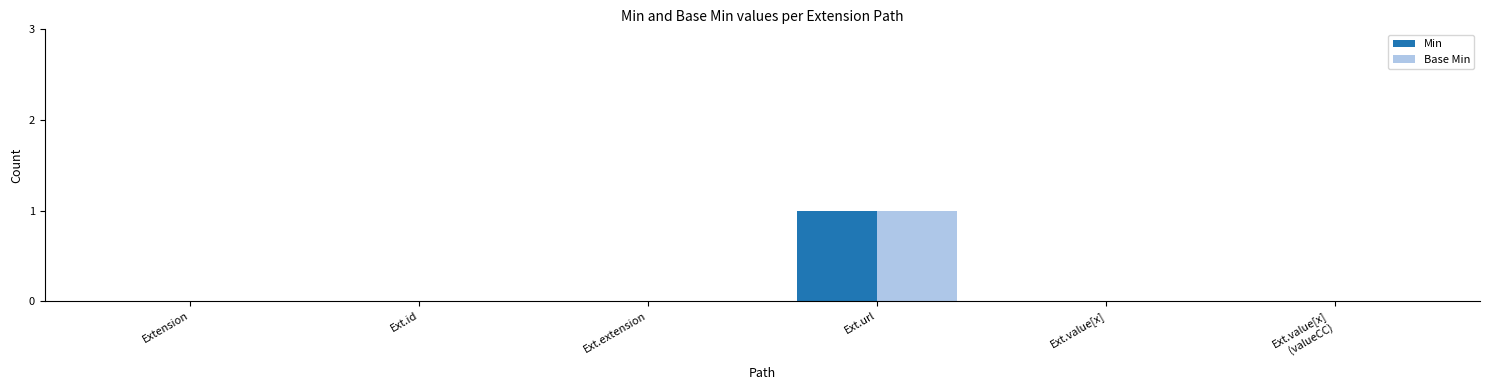

Reading left to right, list all the values displayed in this chart.

Min: Extension=0	Ext.id=0	Ext.extension=0	Ext.url=1	Ext.value[x]=0	Ext.value[x]
(valueCC)=0
Base Min: Extension=0	Ext.id=0	Ext.extension=0	Ext.url=1	Ext.value[x]=0	Ext.value[x]
(valueCC)=0